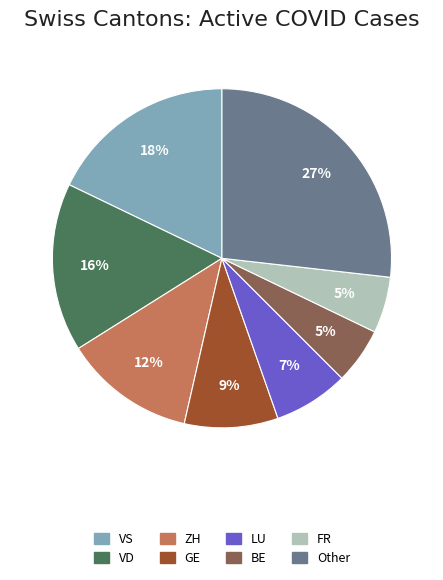

To the nearest percent, what is the average slice percentage?

12%